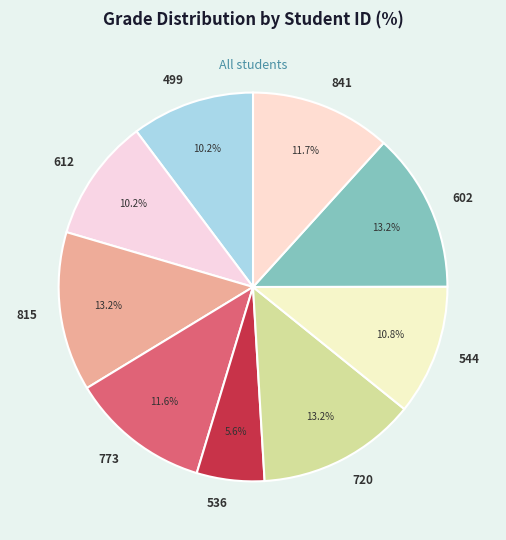

To the nearest percent, what is the difference between the 612 and 773 slice percentages?

1%